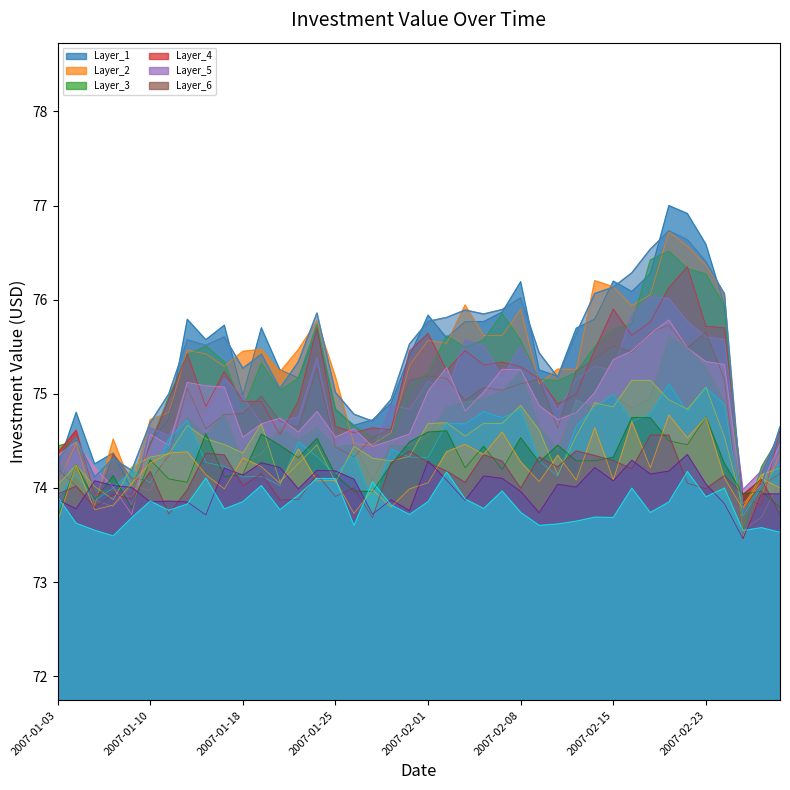

What is the label of the 17th point from the left?

2007-01-26